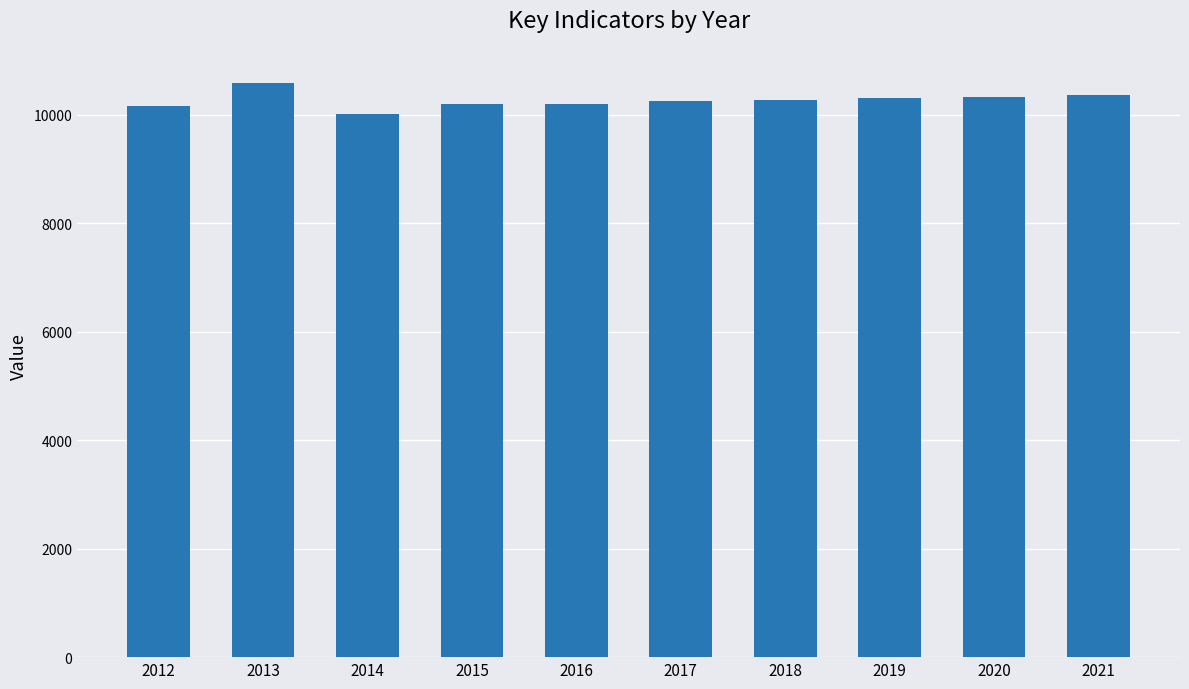

What is the difference between the second highest and second lowest values?

193